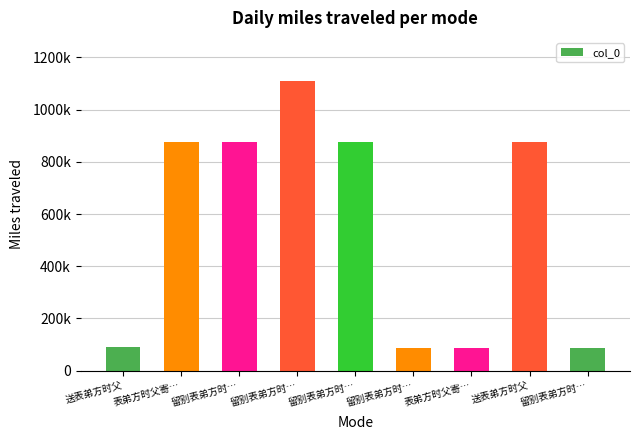

Reading left to right, extract all data points from this chart.

89042	877002	877631	1108630	877632	86728	86689	877221	87623